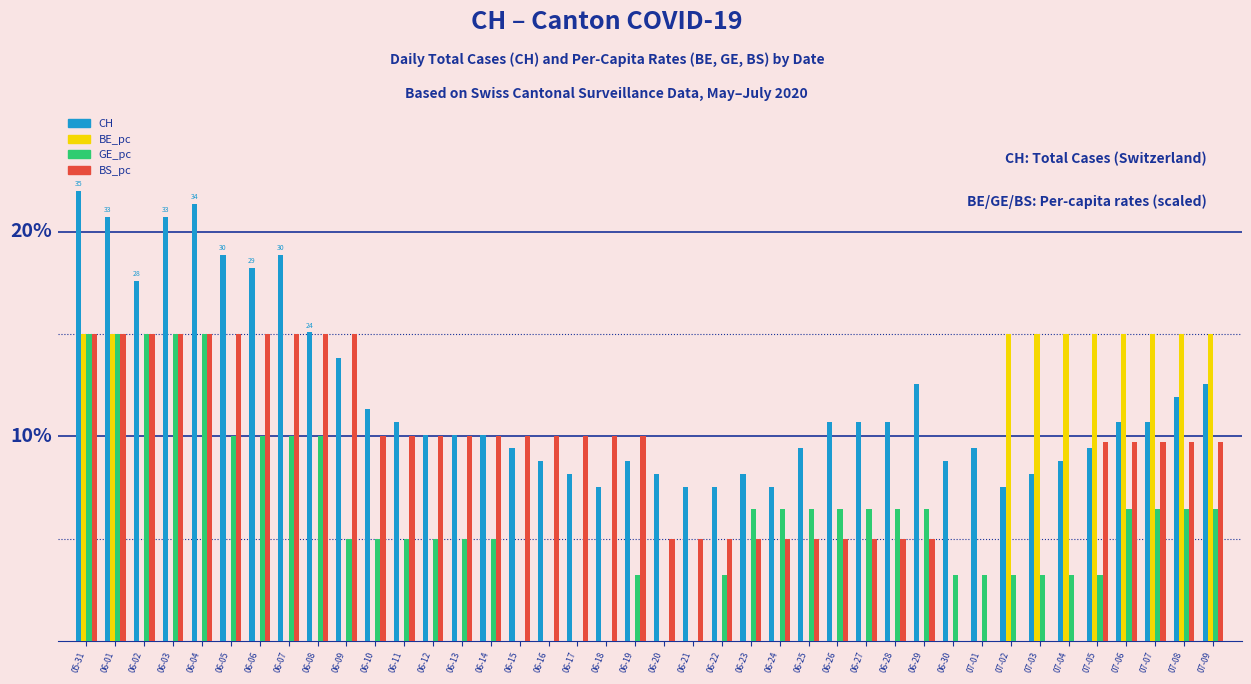

What position from the right is 07-09?

1